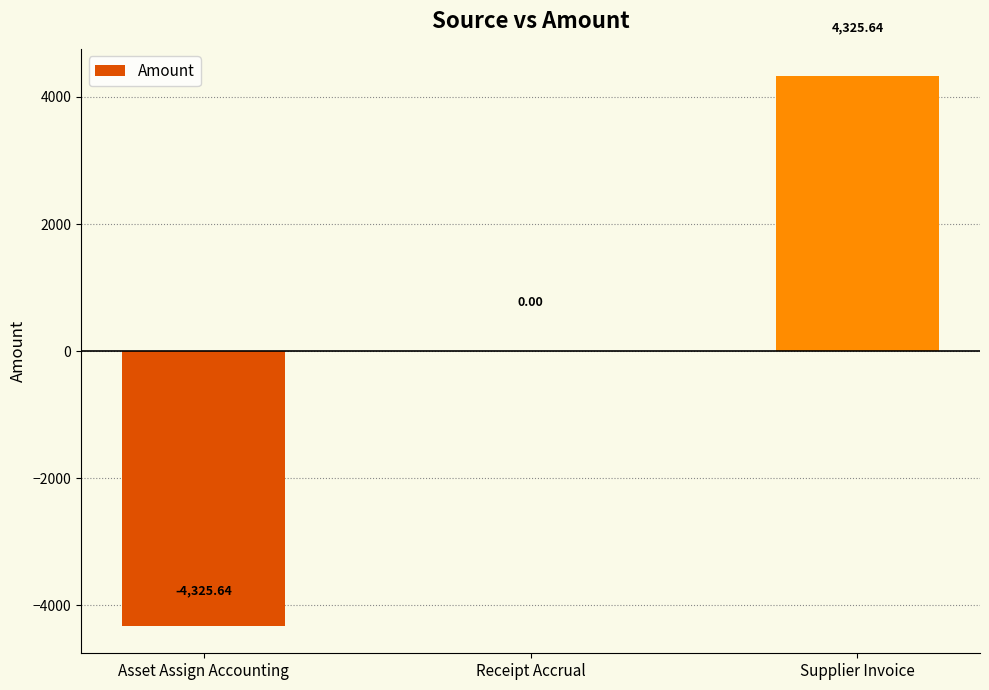

Count the number of categories in the chart.

3